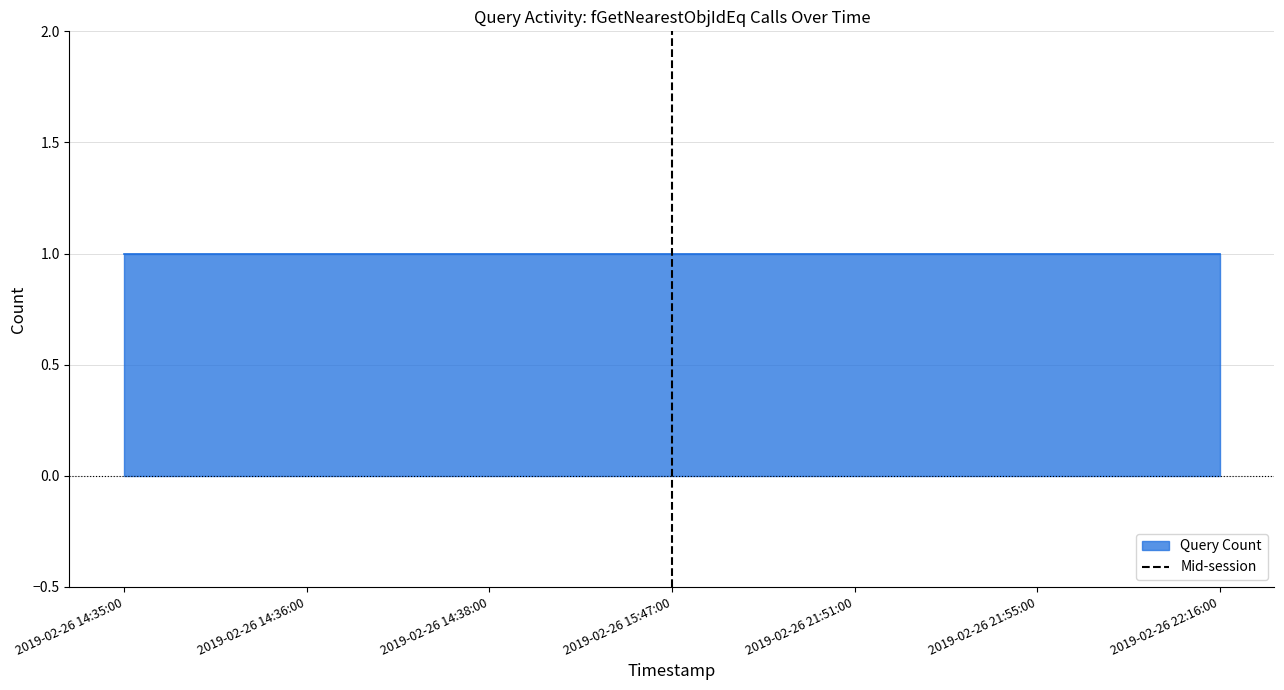

Where is the data nearest to the value 0?

2019-02-26 15:47:00